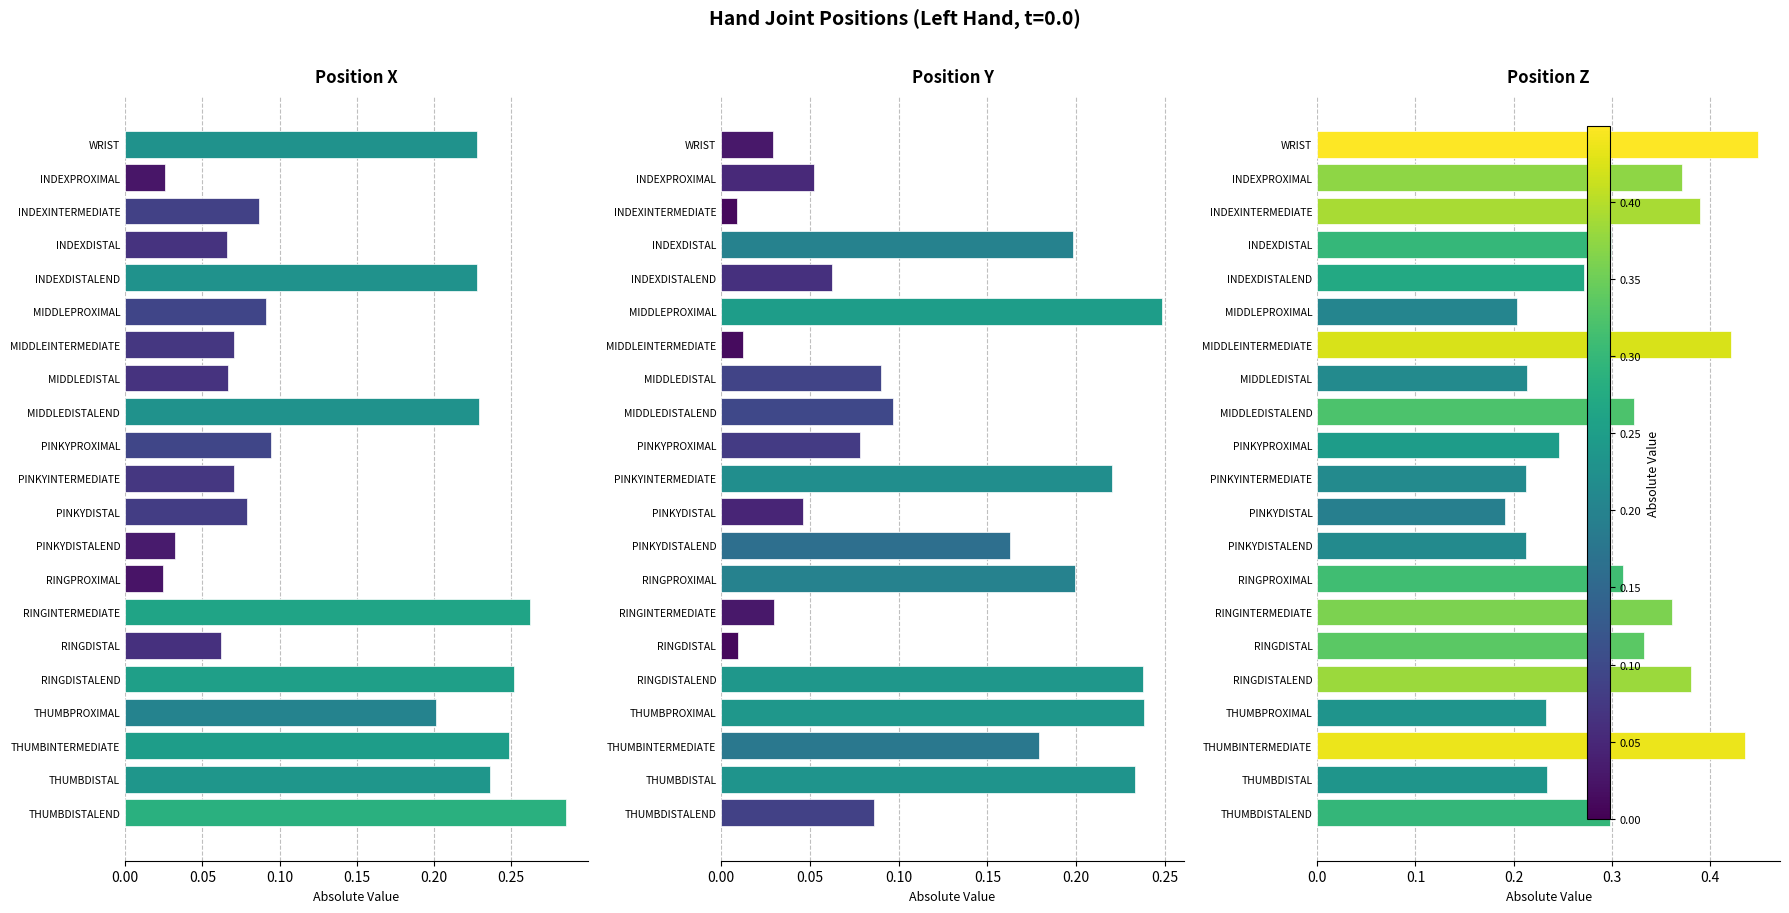

Is it true that PositionY equals 0.2 at INDEXDISTAL?

True